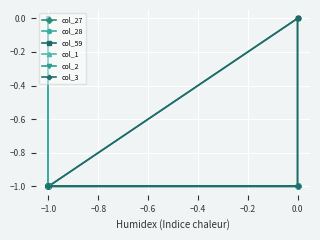

How many col_27 values are between -1 and 0?

11